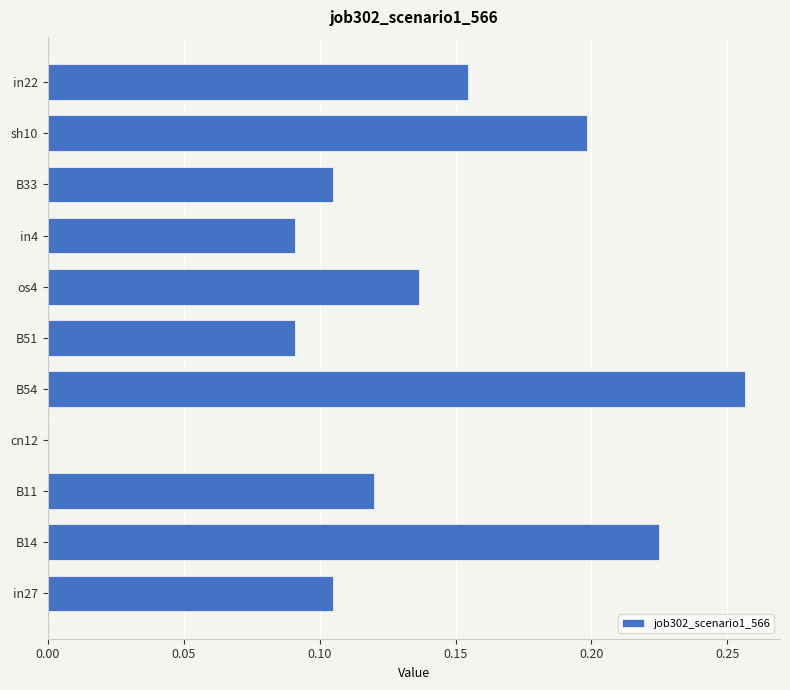

At which category does the chart reach its peak across all series?

B54